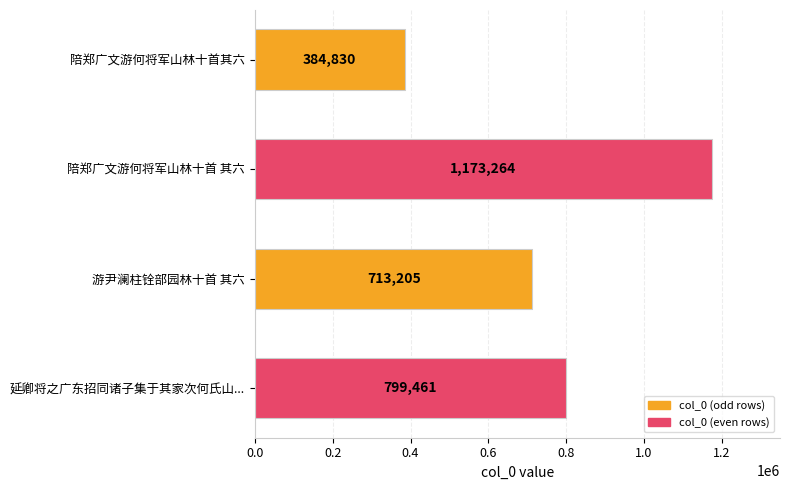

The value at 游尹澜柱铨部园林十首 其六 is 971999. True or false?

False